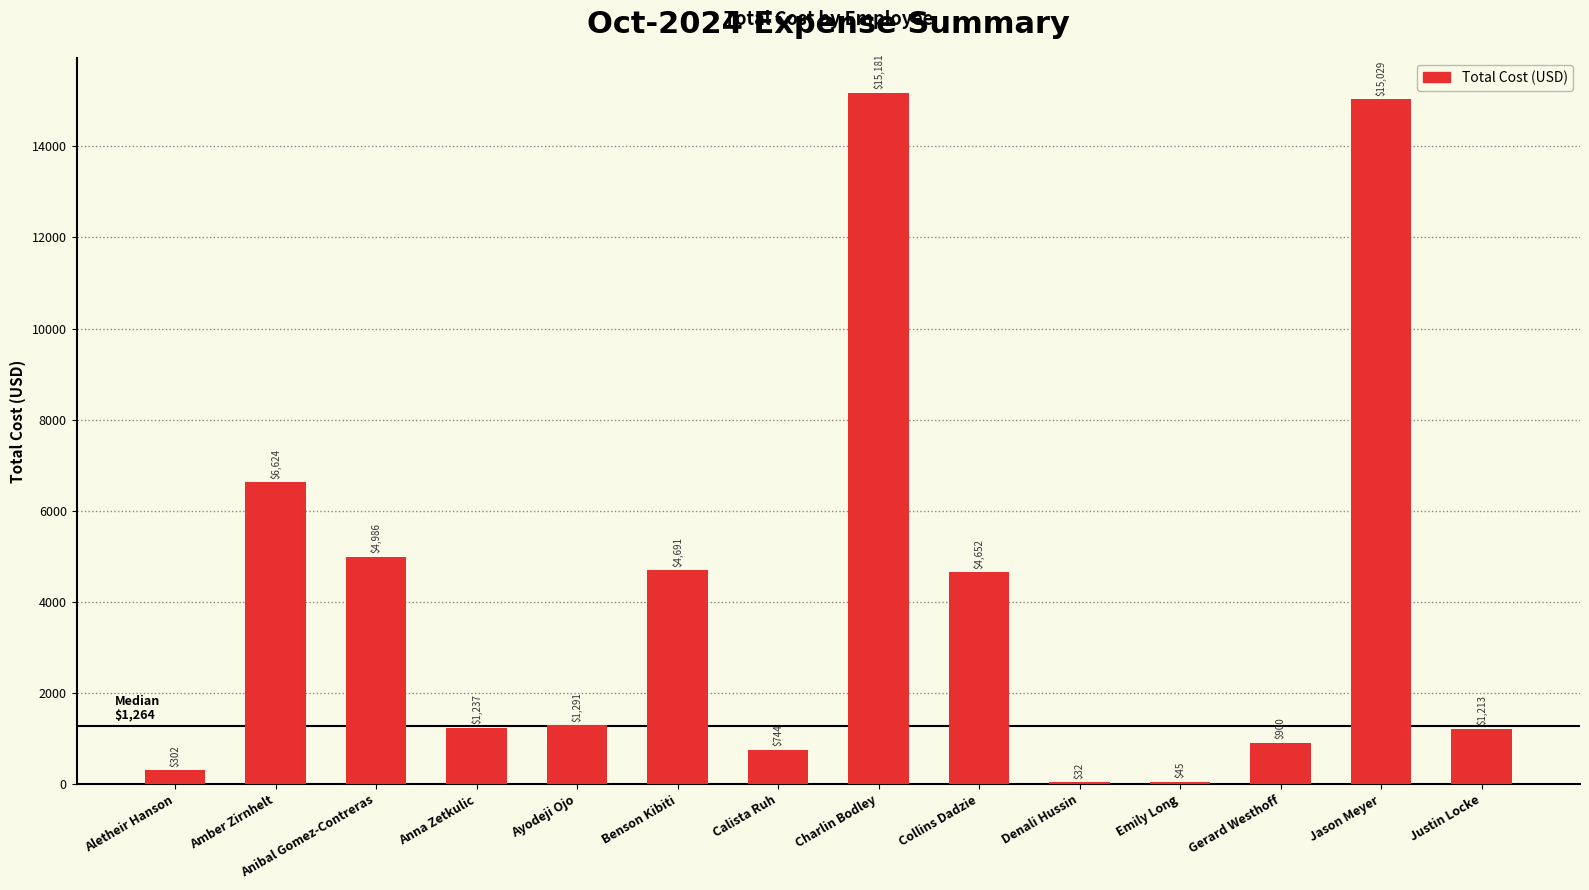

What is the maximum value shown in the chart?

15180.8